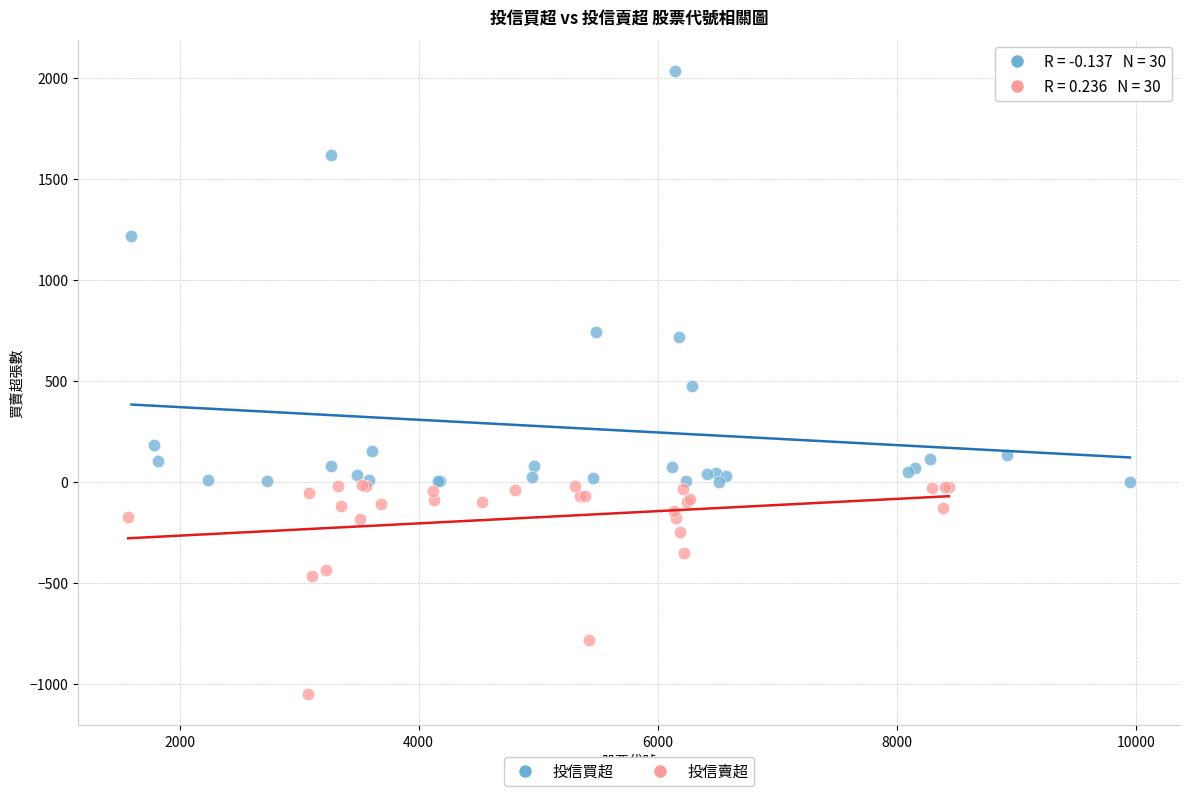

What are all the series names shown in the legend?

投信買超, 投信賣超